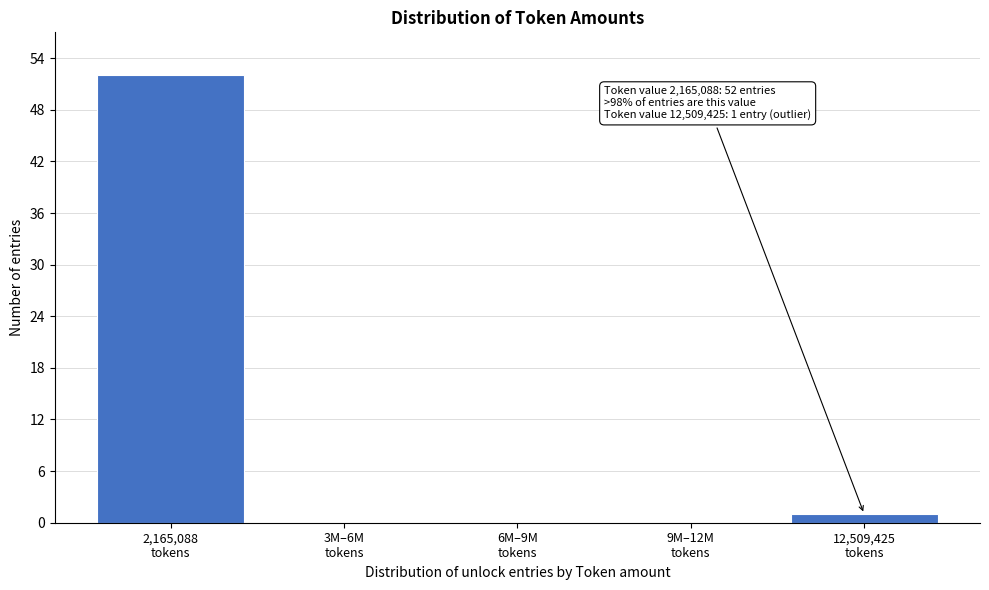

Count the number of categories in the chart.

5